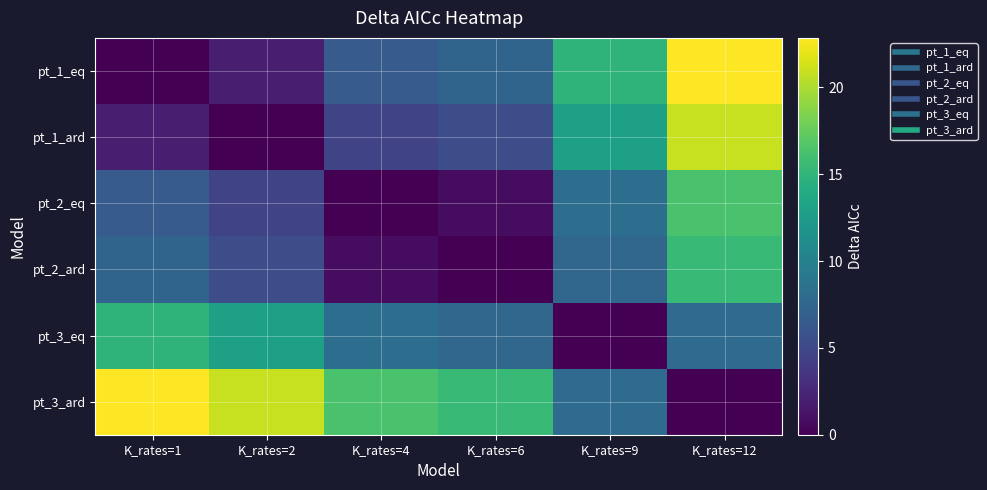

At which category does the chart reach its minimum across all series?

K_rates=1